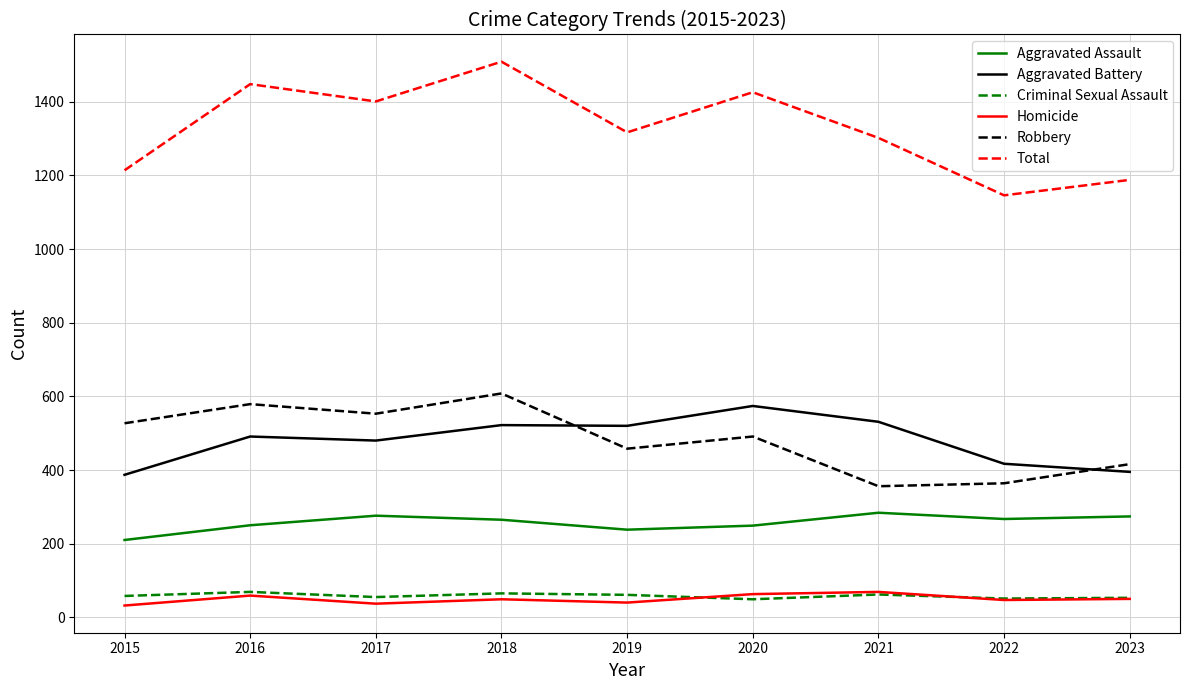

What is the total value across all series at 2023?

2376